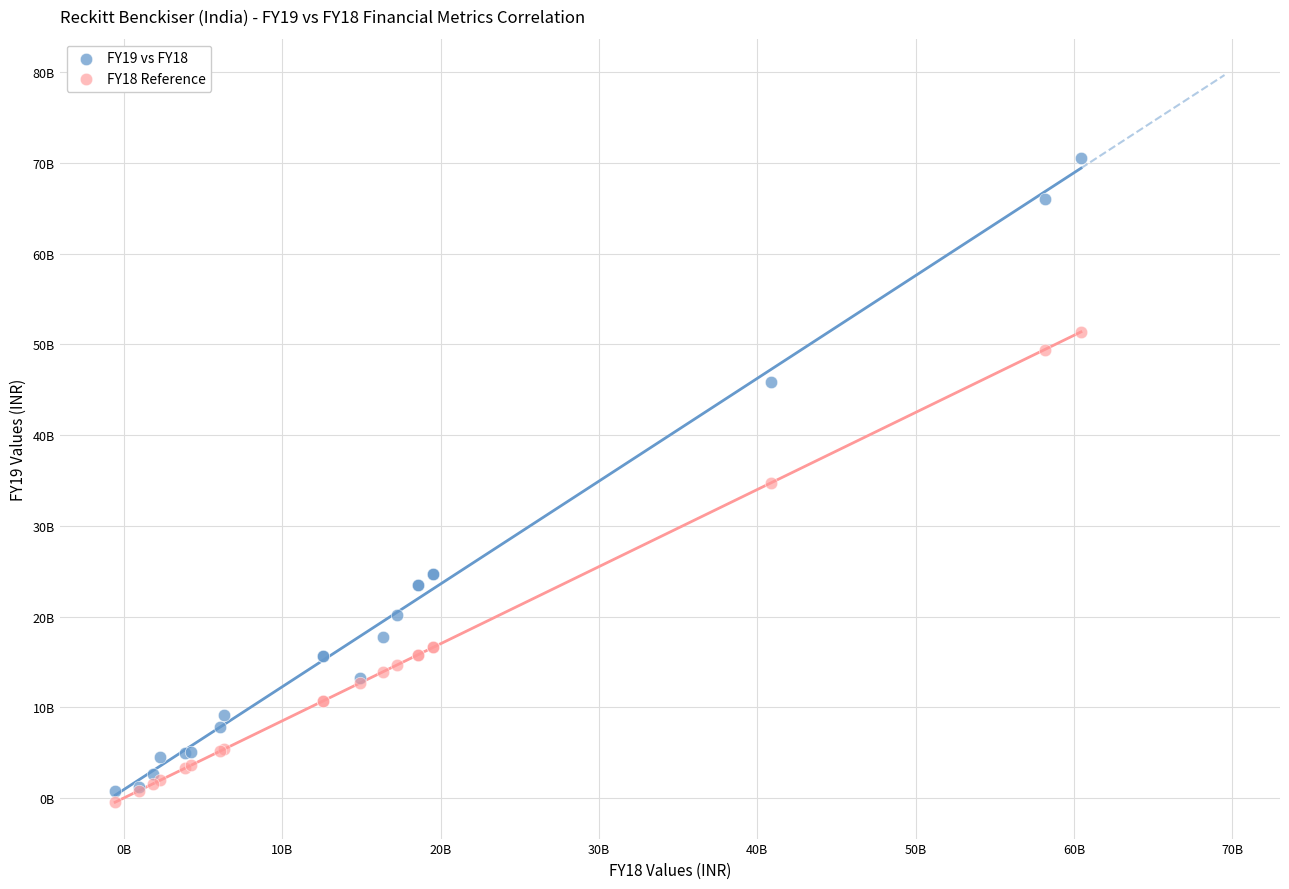

Which series has the largest Y range (max minus min)?

FY19 vs FY18